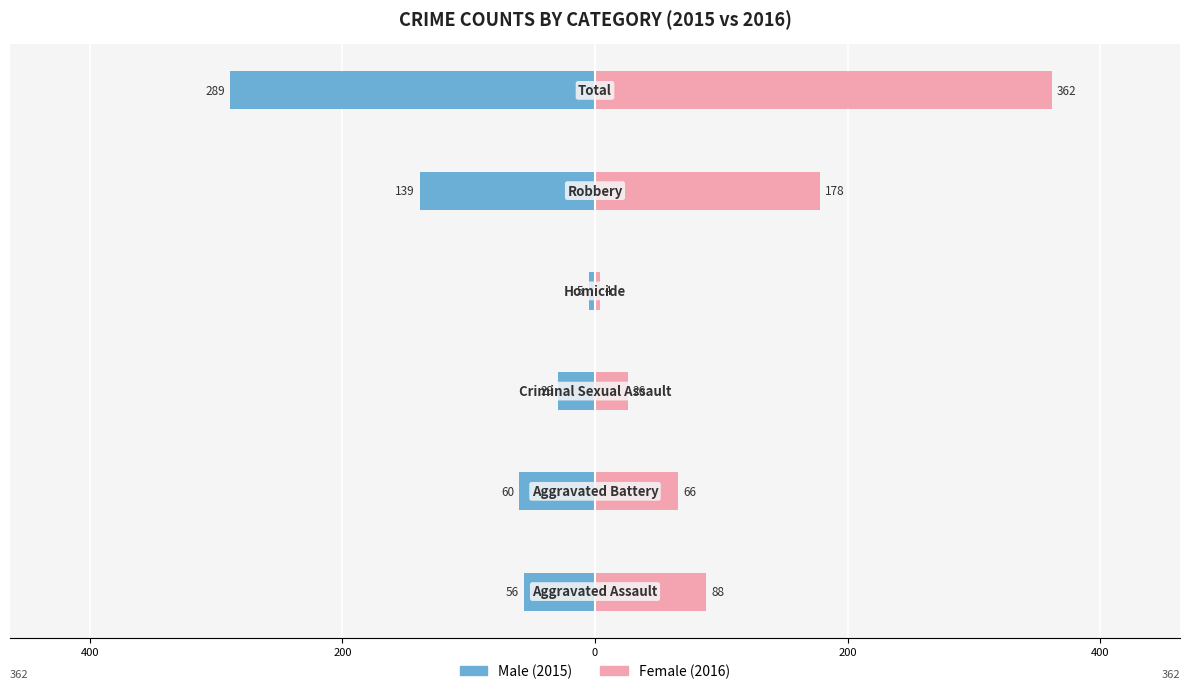

Rank the series by their maximum value, from lowest to highest.

Male, Female